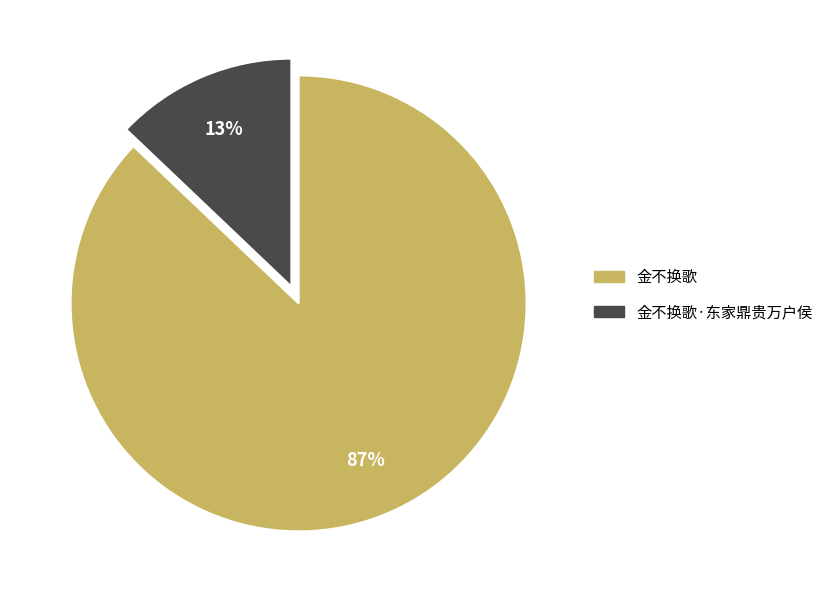

True or false: 金不换歌·东家鼎贵万户侯 accounts for 25% of the total.

False